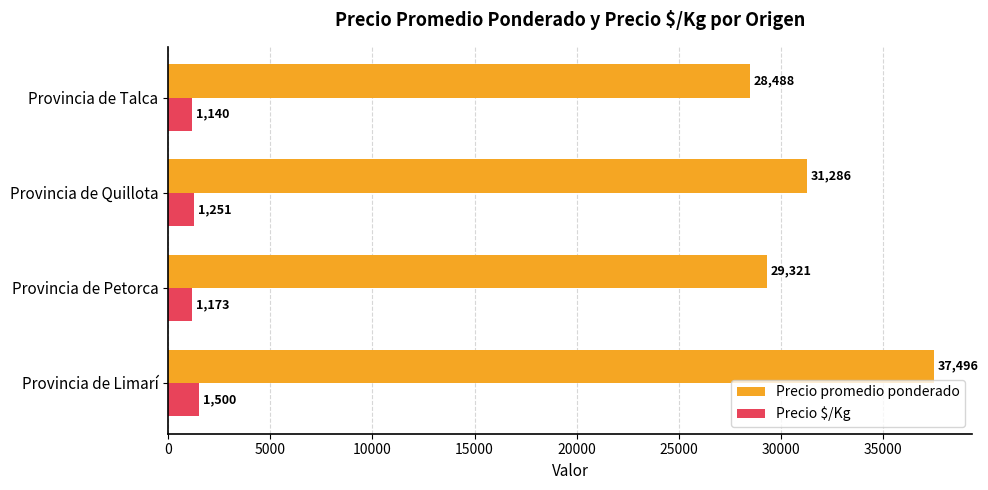

Is it true that Precio promedio ponderado equals 15272 at Provincia de Quillota?

False